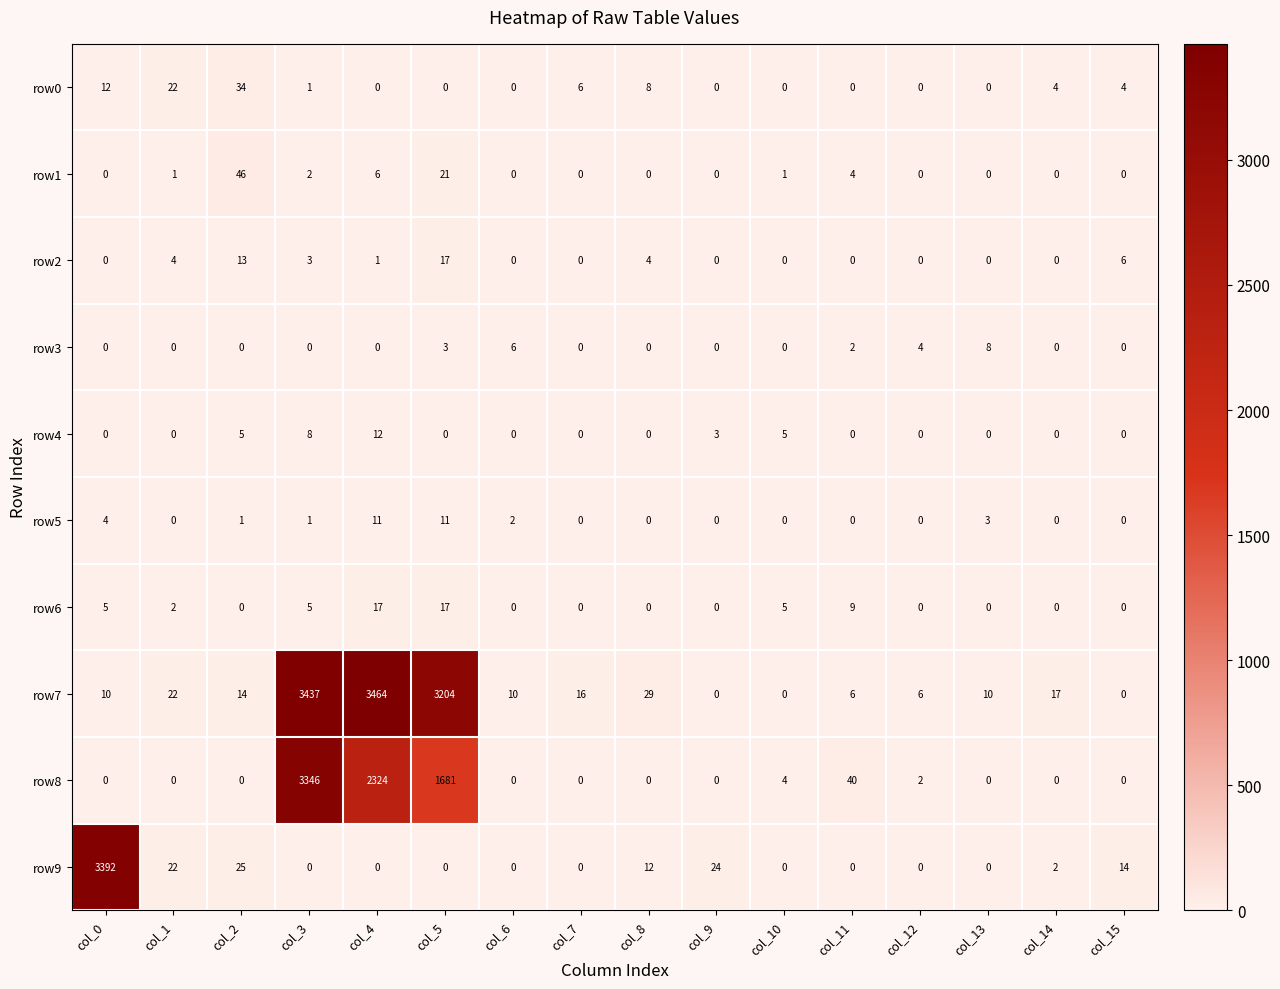

At which label is row5 closest to 5?

col_0